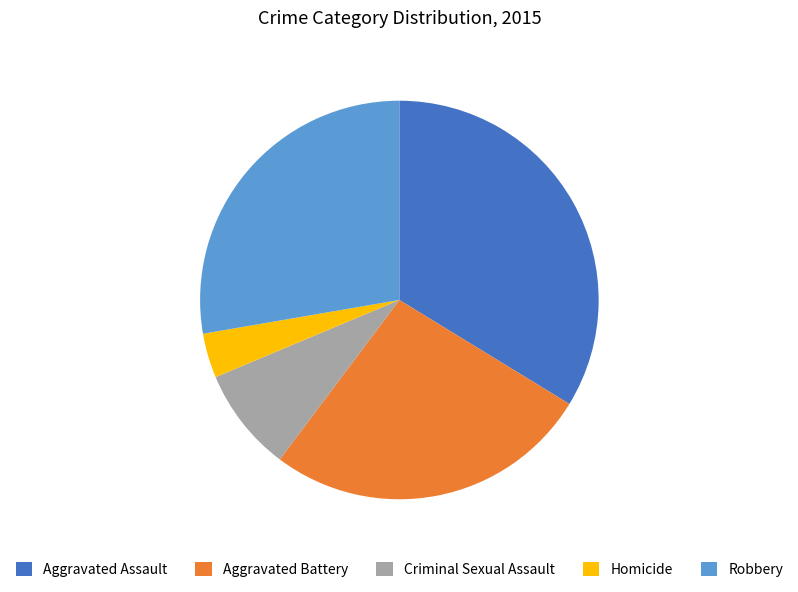

Which has a higher value, Aggravated Assault or Criminal Sexual Assault?

Aggravated Assault